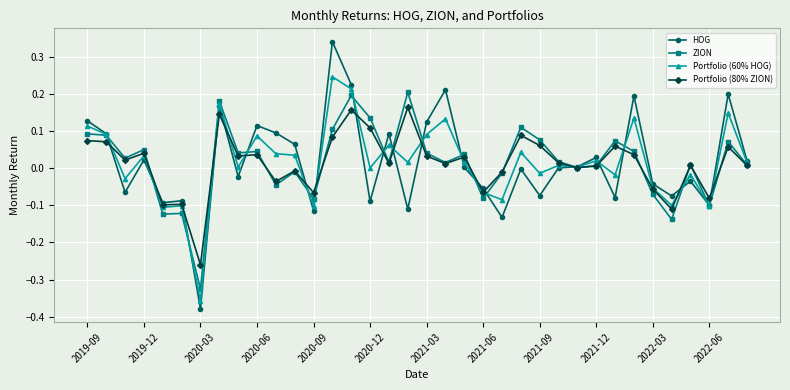

At how many categories does at least one series exceed 0?

27